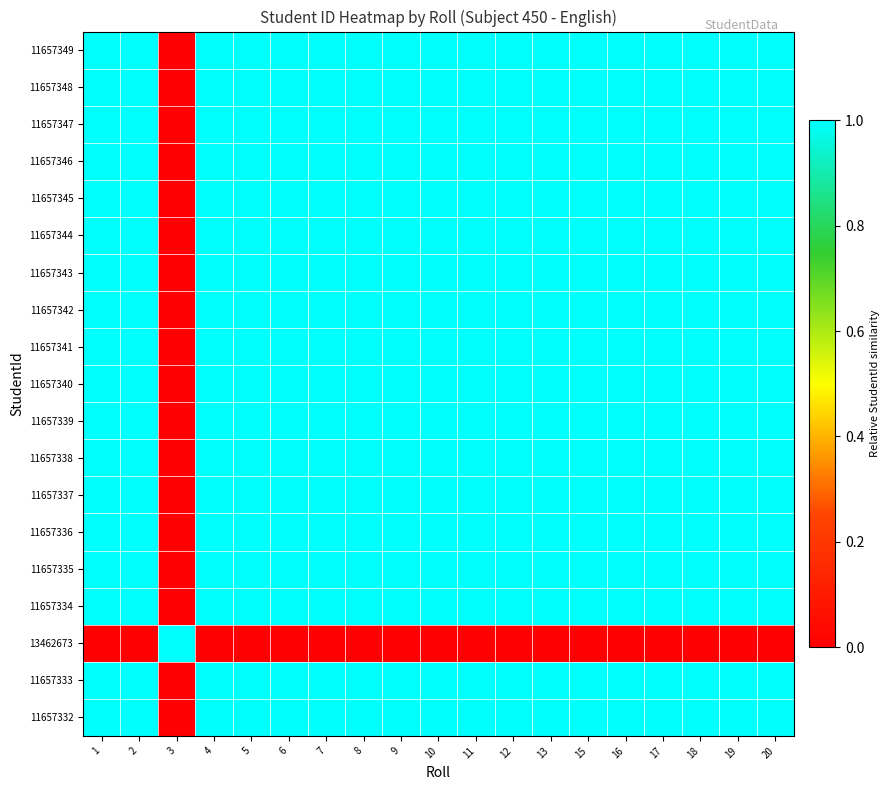

Reading left to right, what are all the values shown in this chart?

11657332: 1=1.0	2=1.0	3=0.0	4=1.0	5=1.0	6=1.0	7=1.0	8=1.0	9=1.0	10=1.0	11=1.0	12=1.0	13=1.0	15=1.0	16=1.0	17=1.0	18=1.0	19=1.0	20=1.0
11657333: 1=1.0	2=1.0	3=0.0	4=1.0	5=1.0	6=1.0	7=1.0	8=1.0	9=1.0	10=1.0	11=1.0	12=1.0	13=1.0	15=1.0	16=1.0	17=1.0	18=1.0	19=1.0	20=1.0
13462673: 1=0.0	2=0.0	3=1.0	4=0.0	5=0.0	6=0.0	7=0.0	8=0.0	9=0.0	10=0.0	11=0.0	12=0.0	13=0.0	15=0.0	16=0.0	17=0.0	18=0.0	19=0.0	20=0.0
11657334: 1=1.0	2=1.0	3=0.0	4=1.0	5=1.0	6=1.0	7=1.0	8=1.0	9=1.0	10=1.0	11=1.0	12=1.0	13=1.0	15=1.0	16=1.0	17=1.0	18=1.0	19=1.0	20=1.0
11657335: 1=1.0	2=1.0	3=0.0	4=1.0	5=1.0	6=1.0	7=1.0	8=1.0	9=1.0	10=1.0	11=1.0	12=1.0	13=1.0	15=1.0	16=1.0	17=1.0	18=1.0	19=1.0	20=1.0
11657336: 1=1.0	2=1.0	3=0.0	4=1.0	5=1.0	6=1.0	7=1.0	8=1.0	9=1.0	10=1.0	11=1.0	12=1.0	13=1.0	15=1.0	16=1.0	17=1.0	18=1.0	19=1.0	20=1.0
11657337: 1=1.0	2=1.0	3=0.0	4=1.0	5=1.0	6=1.0	7=1.0	8=1.0	9=1.0	10=1.0	11=1.0	12=1.0	13=1.0	15=1.0	16=1.0	17=1.0	18=1.0	19=1.0	20=1.0
11657338: 1=1.0	2=1.0	3=0.0	4=1.0	5=1.0	6=1.0	7=1.0	8=1.0	9=1.0	10=1.0	11=1.0	12=1.0	13=1.0	15=1.0	16=1.0	17=1.0	18=1.0	19=1.0	20=1.0
11657339: 1=1.0	2=1.0	3=0.0	4=1.0	5=1.0	6=1.0	7=1.0	8=1.0	9=1.0	10=1.0	11=1.0	12=1.0	13=1.0	15=1.0	16=1.0	17=1.0	18=1.0	19=1.0	20=1.0
11657340: 1=1.0	2=1.0	3=0.0	4=1.0	5=1.0	6=1.0	7=1.0	8=1.0	9=1.0	10=1.0	11=1.0	12=1.0	13=1.0	15=1.0	16=1.0	17=1.0	18=1.0	19=1.0	20=1.0
11657341: 1=1.0	2=1.0	3=0.0	4=1.0	5=1.0	6=1.0	7=1.0	8=1.0	9=1.0	10=1.0	11=1.0	12=1.0	13=1.0	15=1.0	16=1.0	17=1.0	18=1.0	19=1.0	20=1.0
11657342: 1=1.0	2=1.0	3=0.0	4=1.0	5=1.0	6=1.0	7=1.0	8=1.0	9=1.0	10=1.0	11=1.0	12=1.0	13=1.0	15=1.0	16=1.0	17=1.0	18=1.0	19=1.0	20=1.0
11657343: 1=1.0	2=1.0	3=0.0	4=1.0	5=1.0	6=1.0	7=1.0	8=1.0	9=1.0	10=1.0	11=1.0	12=1.0	13=1.0	15=1.0	16=1.0	17=1.0	18=1.0	19=1.0	20=1.0
11657344: 1=1.0	2=1.0	3=0.0	4=1.0	5=1.0	6=1.0	7=1.0	8=1.0	9=1.0	10=1.0	11=1.0	12=1.0	13=1.0	15=1.0	16=1.0	17=1.0	18=1.0	19=1.0	20=1.0
11657345: 1=1.0	2=1.0	3=0.0	4=1.0	5=1.0	6=1.0	7=1.0	8=1.0	9=1.0	10=1.0	11=1.0	12=1.0	13=1.0	15=1.0	16=1.0	17=1.0	18=1.0	19=1.0	20=1.0
11657346: 1=1.0	2=1.0	3=0.0	4=1.0	5=1.0	6=1.0	7=1.0	8=1.0	9=1.0	10=1.0	11=1.0	12=1.0	13=1.0	15=1.0	16=1.0	17=1.0	18=1.0	19=1.0	20=1.0
11657347: 1=1.0	2=1.0	3=0.0	4=1.0	5=1.0	6=1.0	7=1.0	8=1.0	9=1.0	10=1.0	11=1.0	12=1.0	13=1.0	15=1.0	16=1.0	17=1.0	18=1.0	19=1.0	20=1.0
11657348: 1=1.0	2=1.0	3=0.0	4=1.0	5=1.0	6=1.0	7=1.0	8=1.0	9=1.0	10=1.0	11=1.0	12=1.0	13=1.0	15=1.0	16=1.0	17=1.0	18=1.0	19=1.0	20=1.0
11657349: 1=1.0	2=1.0	3=0.0	4=1.0	5=1.0	6=1.0	7=1.0	8=1.0	9=1.0	10=1.0	11=1.0	12=1.0	13=1.0	15=1.0	16=1.0	17=1.0	18=1.0	19=1.0	20=1.0